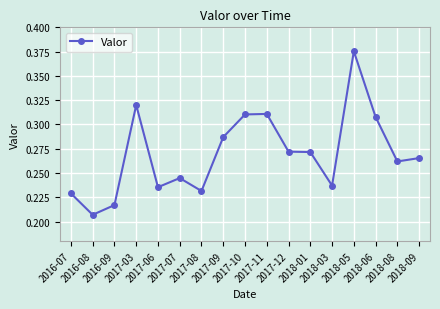

How many values are between 0 and 1?

17